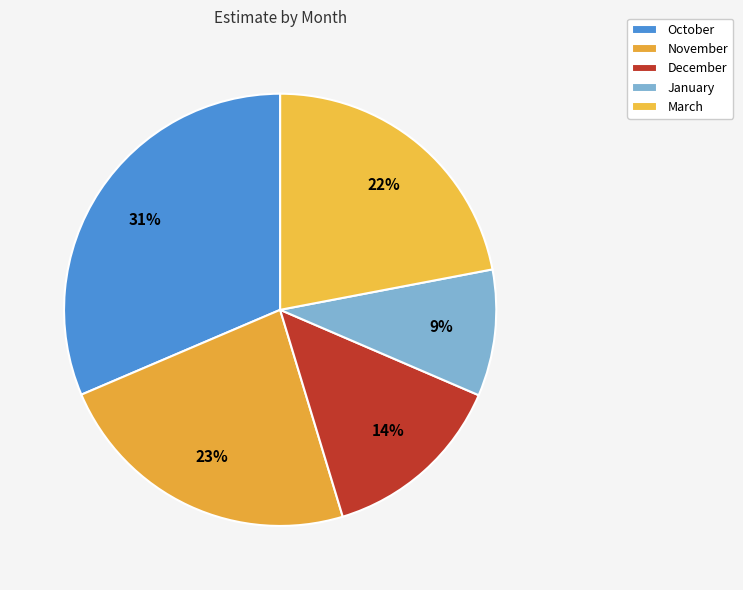

Count the number of slices in the pie.

5